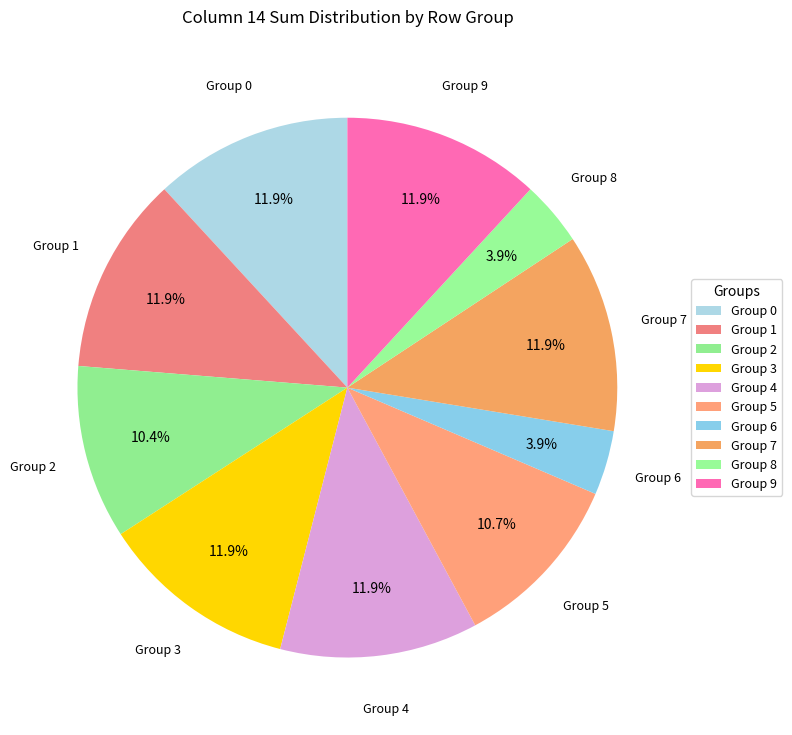

What portion of the pie excludes Group 3?

88.1%